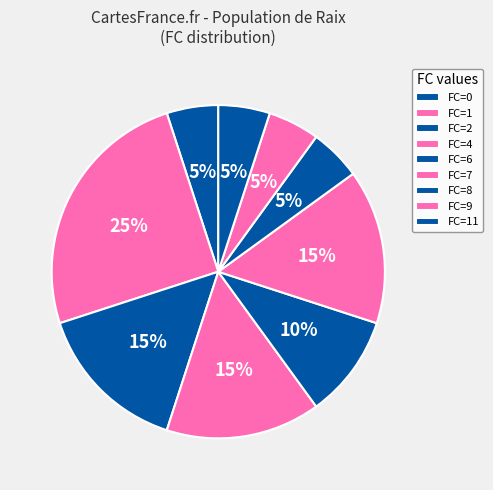

Count the number of slices in the pie.

9